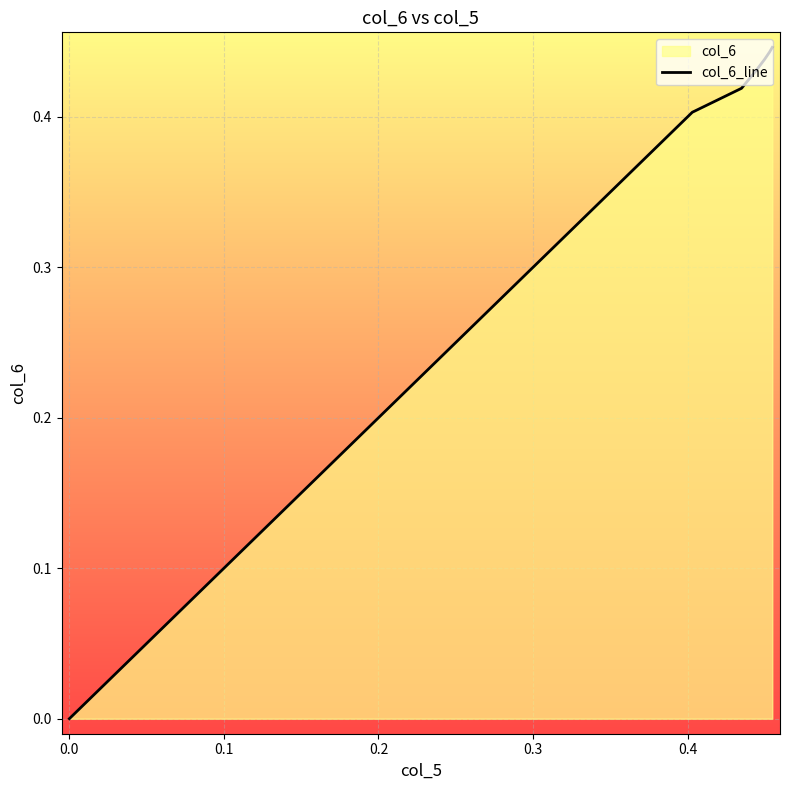

True or false: there are more than 2 points higher than both neighbors.

False